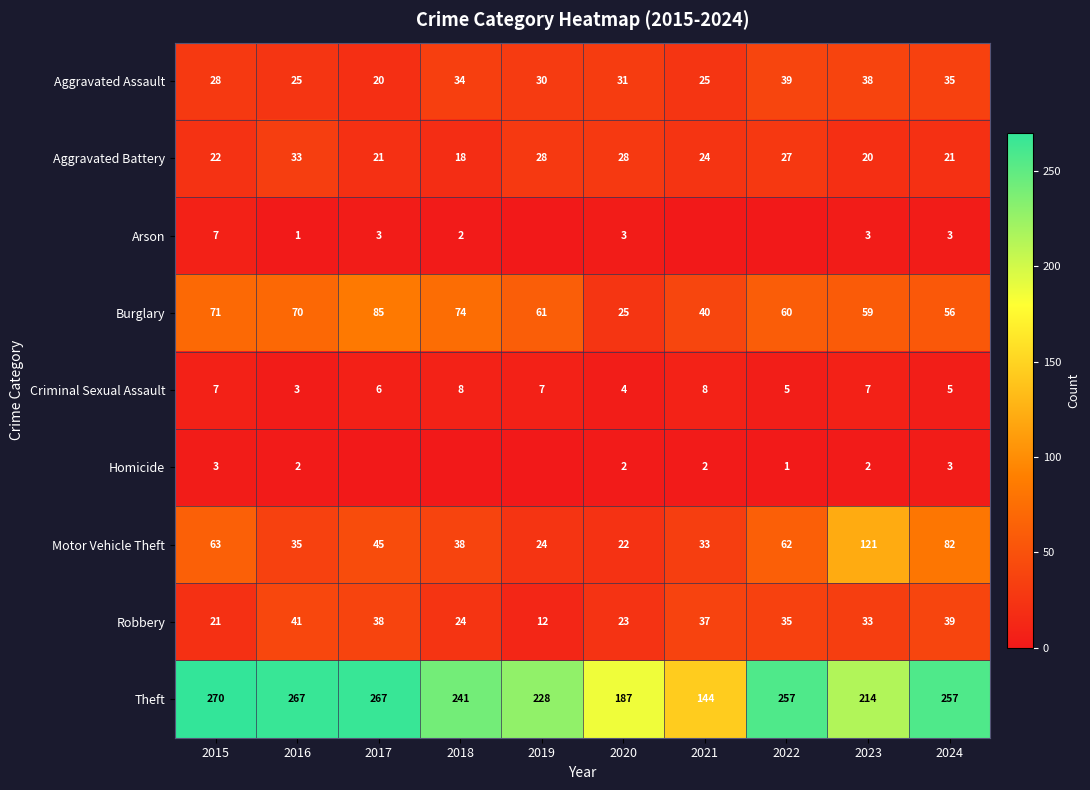

Is it true that Aggravated Assault equals 38 at 2023?

True